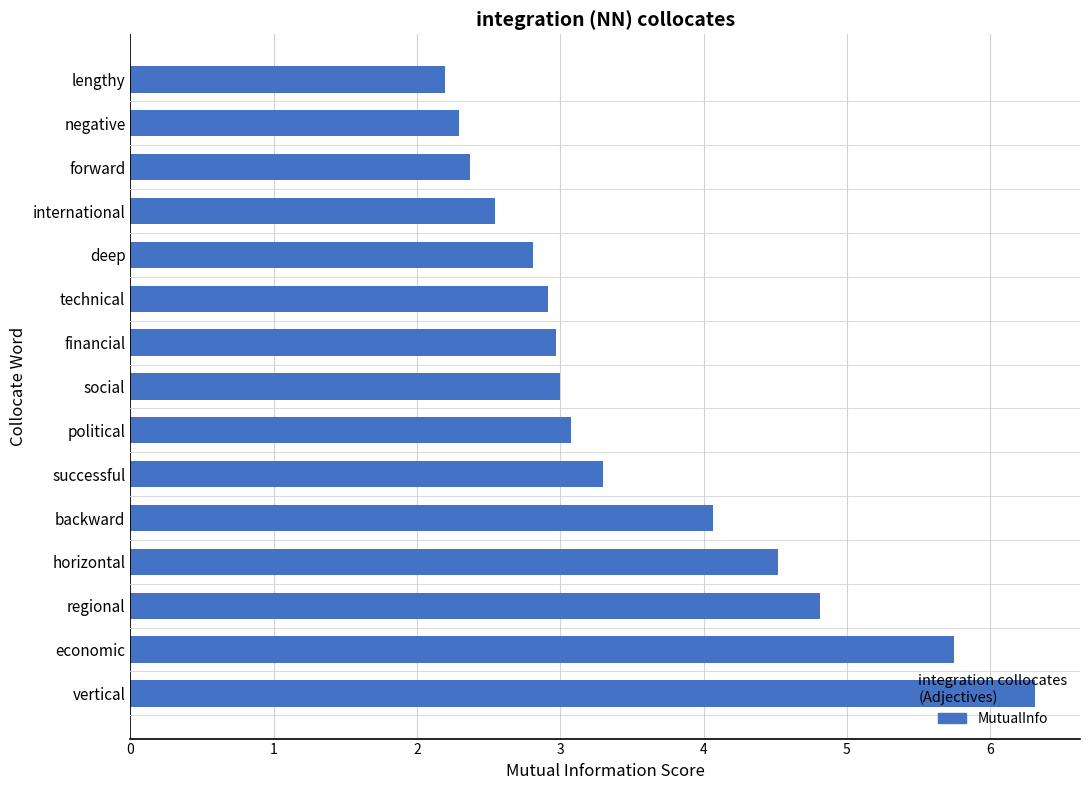

What is the change in value from economic to social?

-2.7